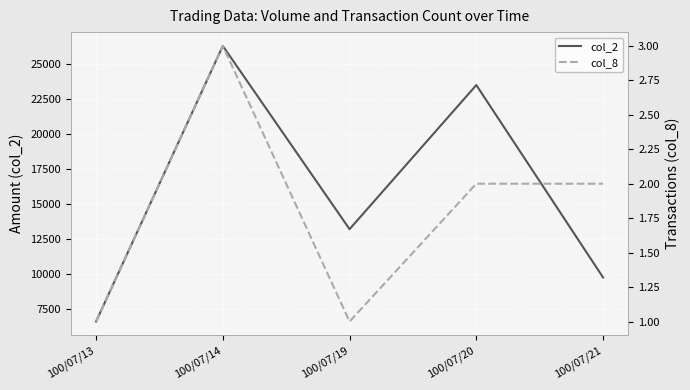

True or false: col_2 and col_8 cross at least once.

False